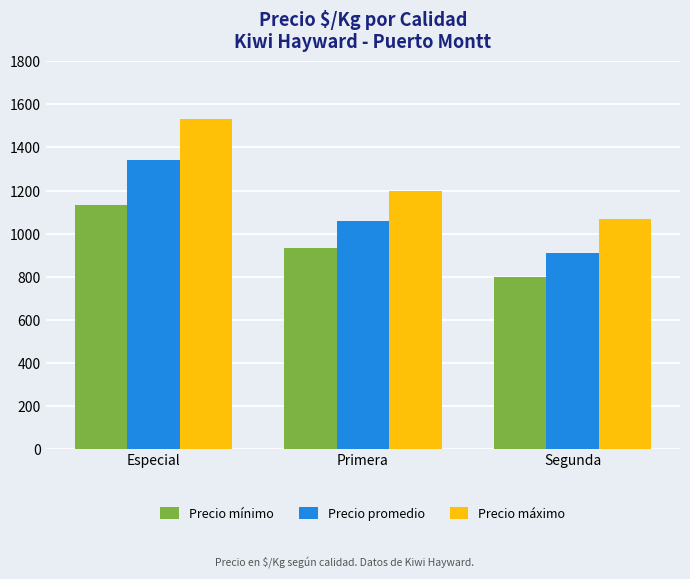

Between Especial and Primera, which series saw the biggest shift?

Precio máximo